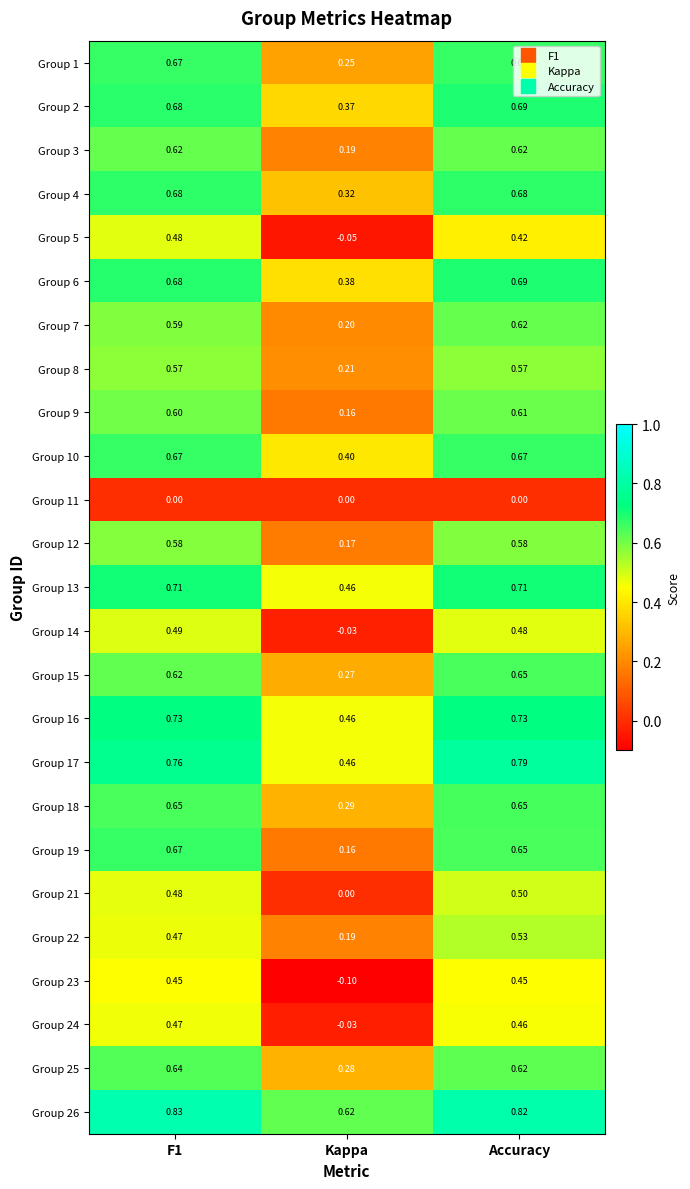

At which label does Group 2 reach its peak?

Accuracy